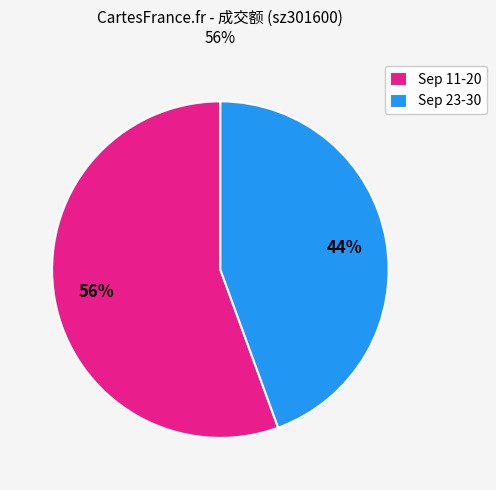

Between Sep 11-20 and Sep 23-30, which is larger?

Sep 11-20